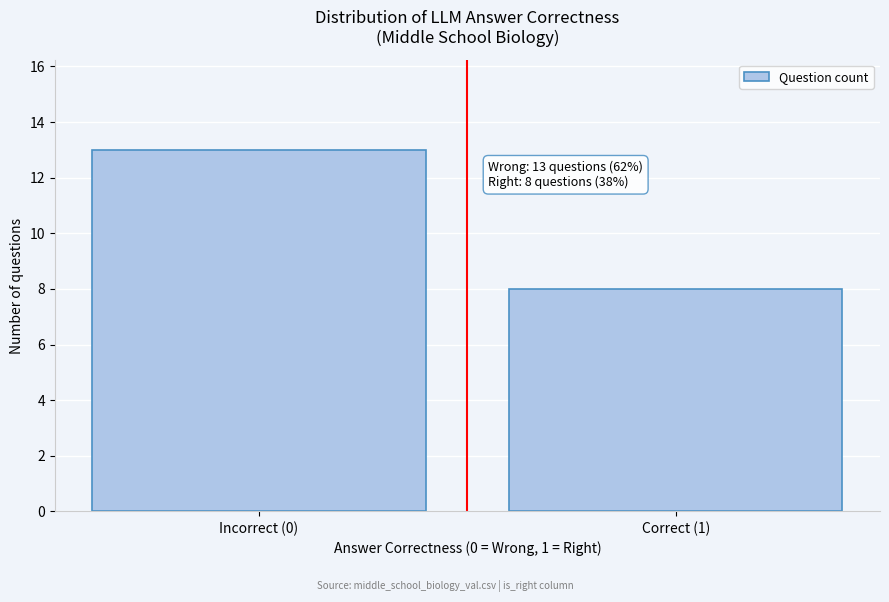

Reading right to left, list all the values displayed in this chart.

Correct (1)=8	Incorrect (0)=13